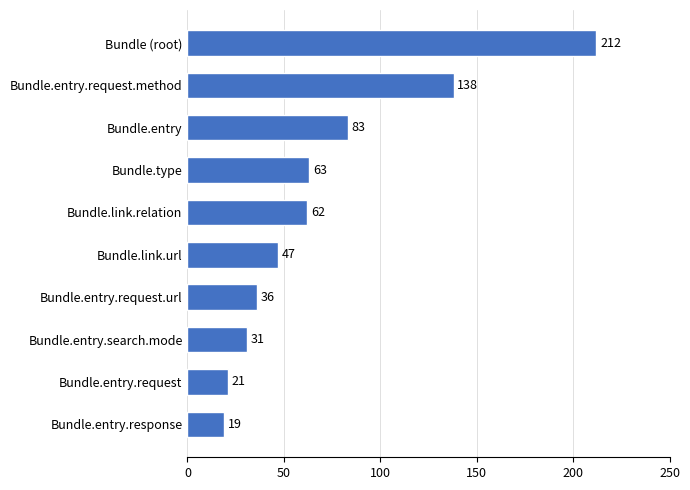

Where is the data nearest to the value 115?

Bundle.entry.request.method